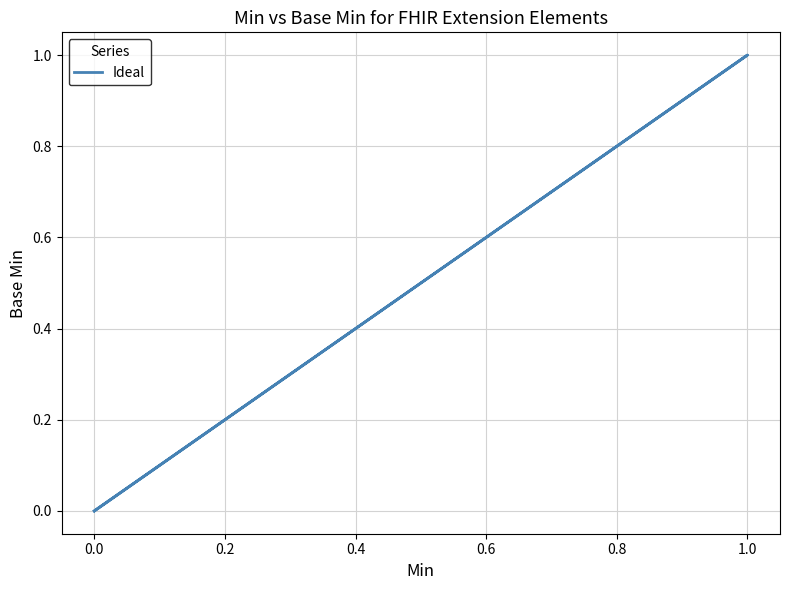

Count the number of categories in the chart.

5